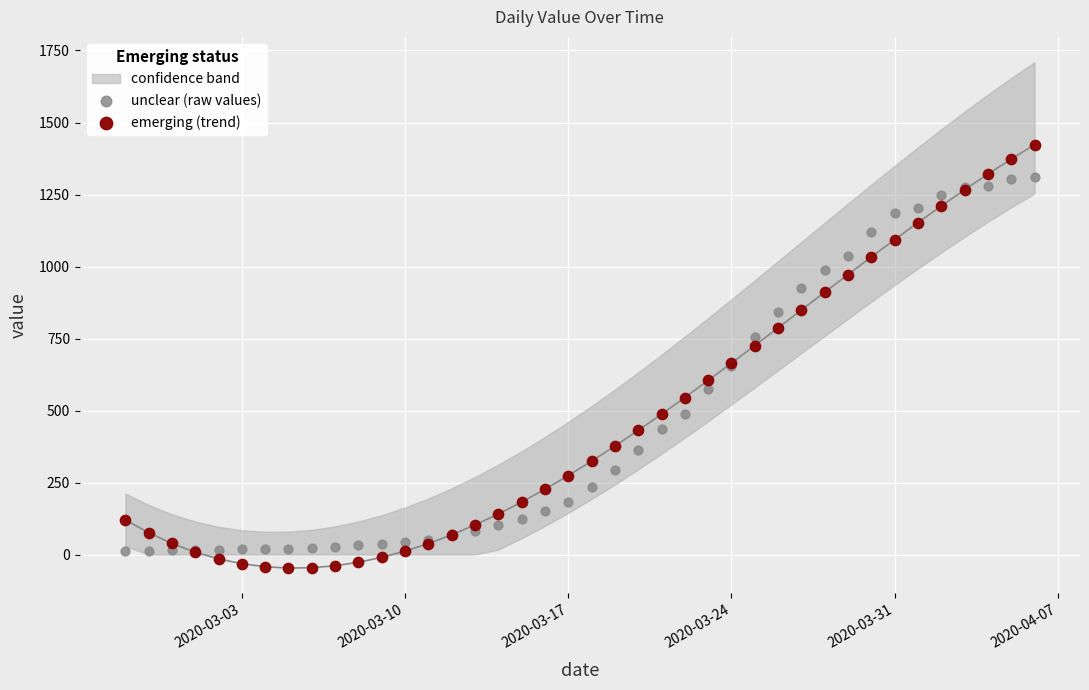

Which series contains the highest Y value?

emerging (trend)